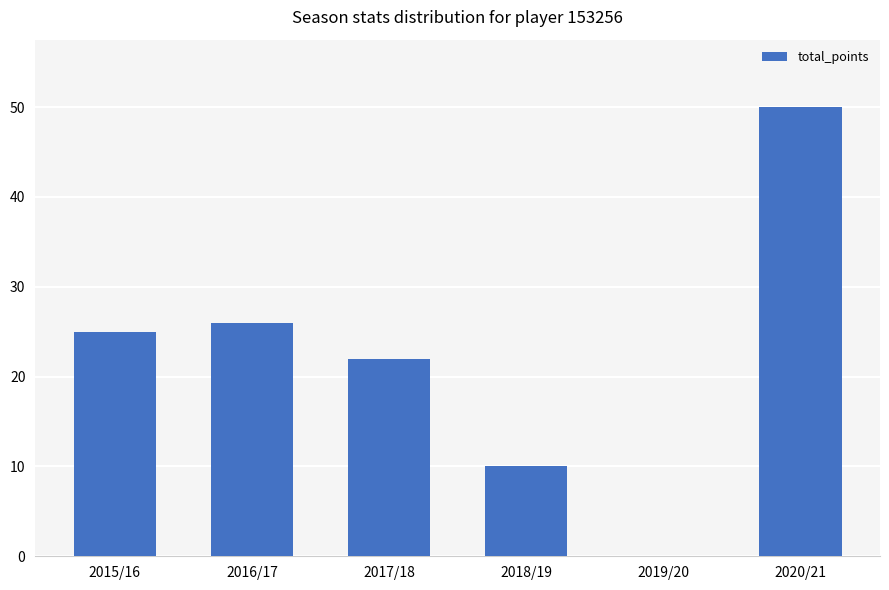

Which label corresponds to the largest value in the chart?

2020/21